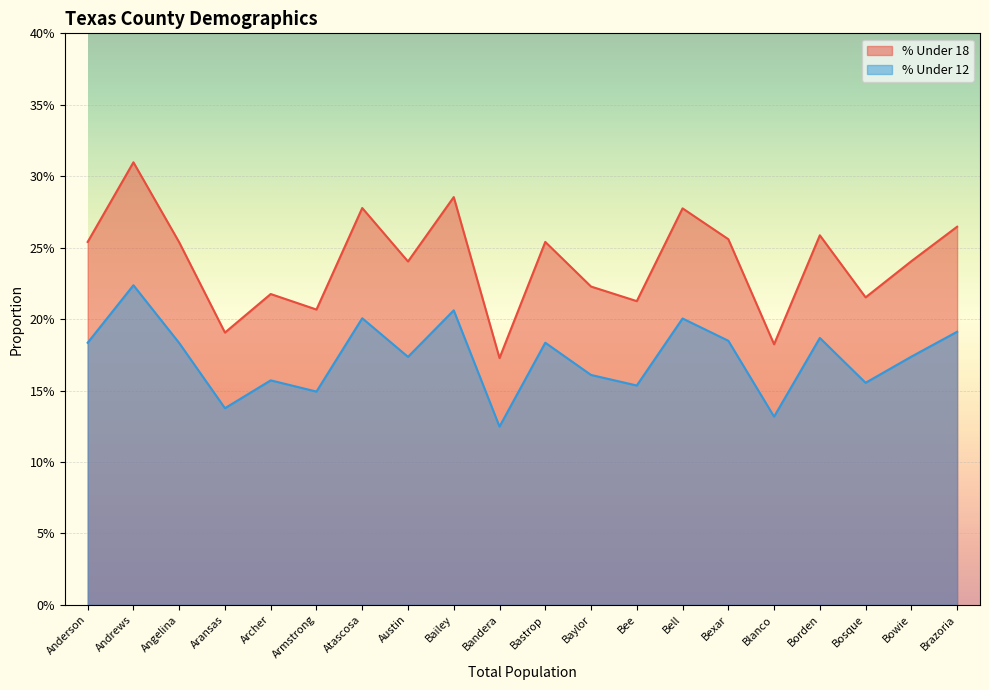

Is it true that % Under 12 equals 0.4 at Atascosa?

False